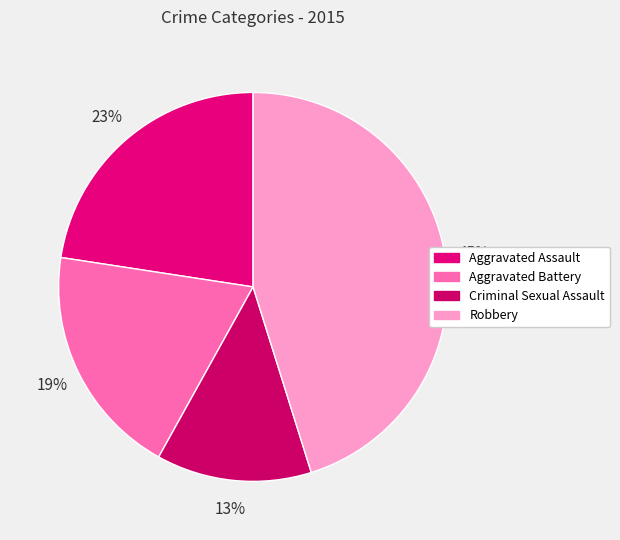

Count the number of slices in the pie.

4